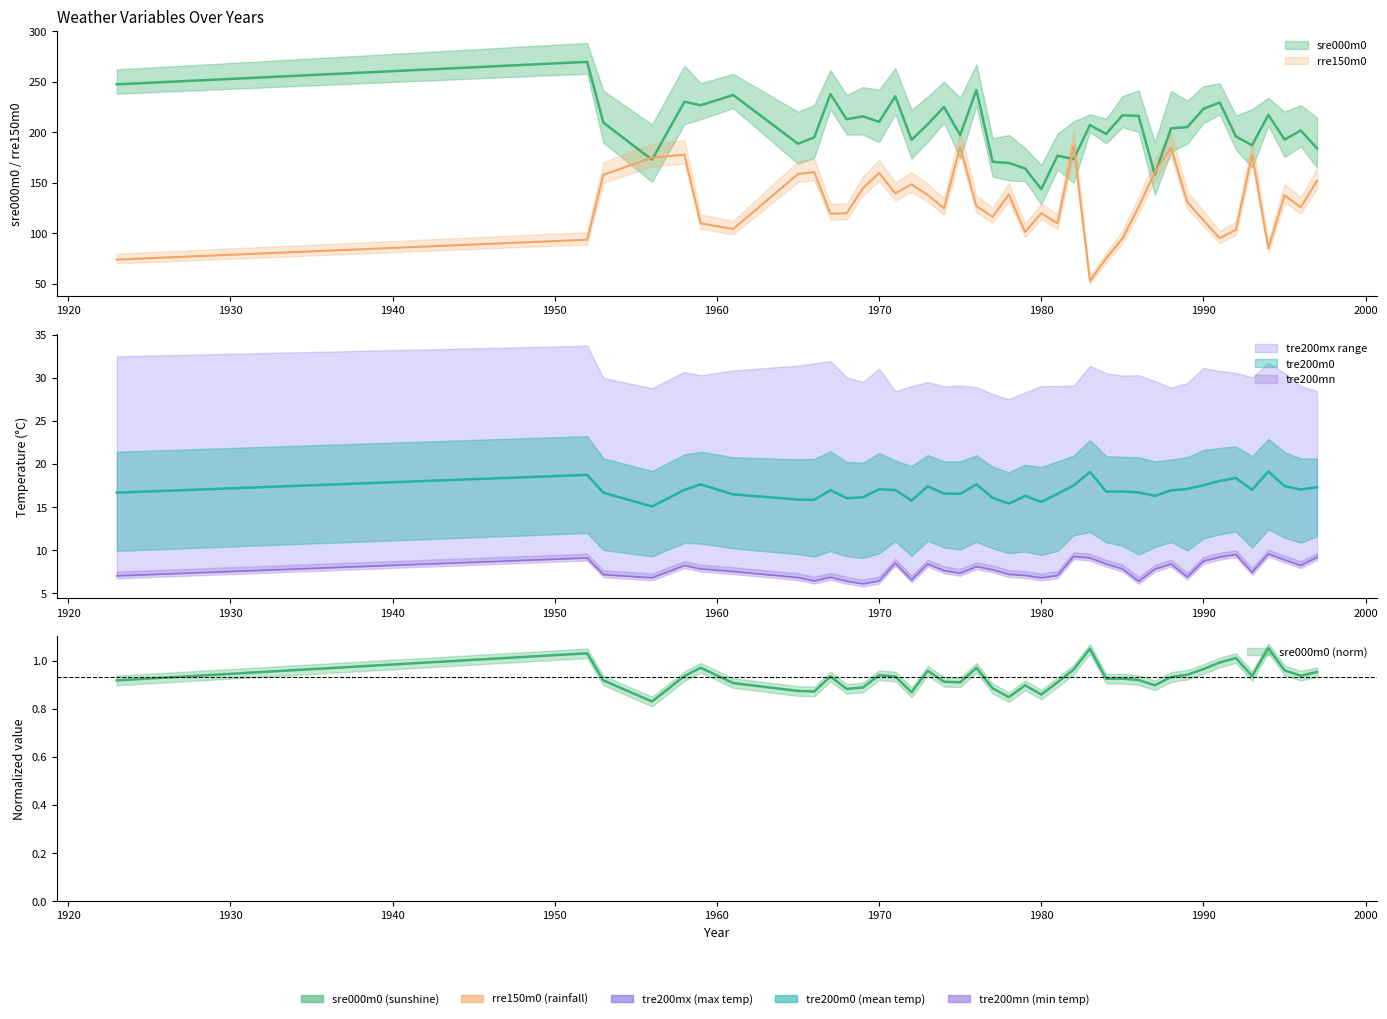

Does the chart have visible grid lines?

No